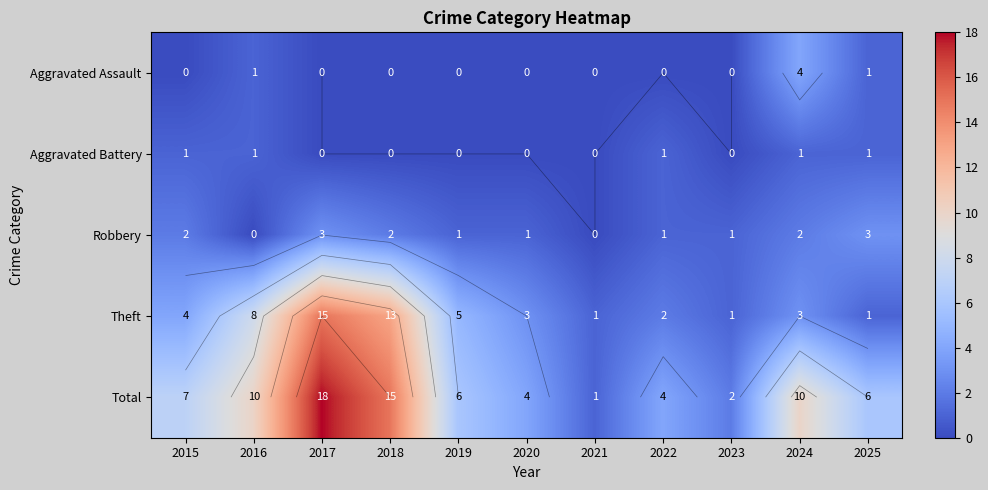

The value of Robbery at 2022 is 1. True or false?

True